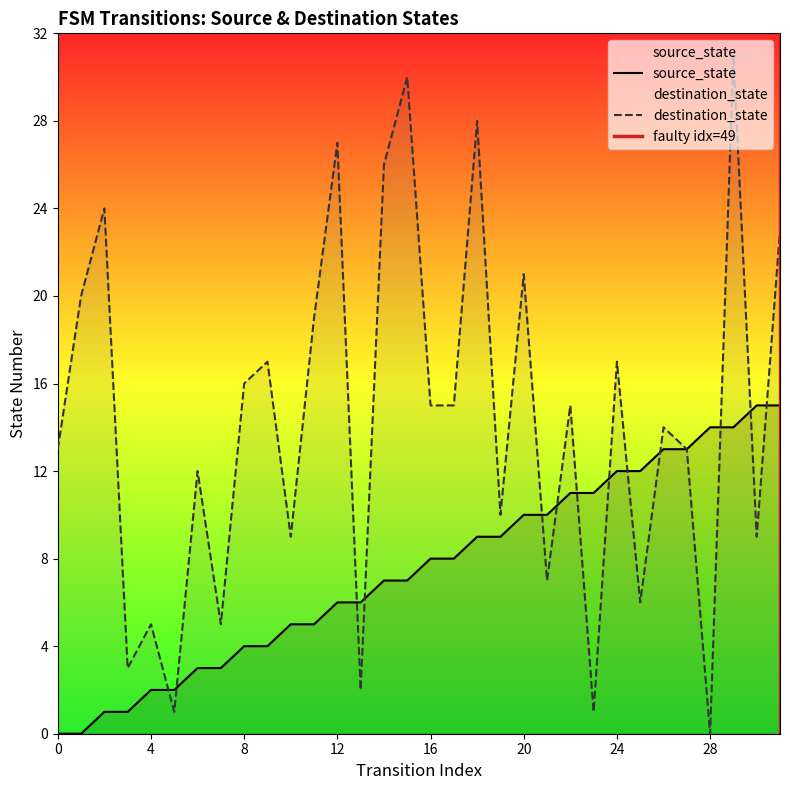

Reading left to right, list all the values displayed in this chart.

source_state: 0	0	1	1	2	2	3	3	4	4	5	5	6	6	7	7	8	8	9	9	10	10	11	11	12	12	13	13	14	14	15	15
destination_state: 13	20	24	3	5	1	12	5	16	17	9	19	27	2	26	30	15	15	28	10	21	7	15	1	17	6	14	13	0	31	9	23